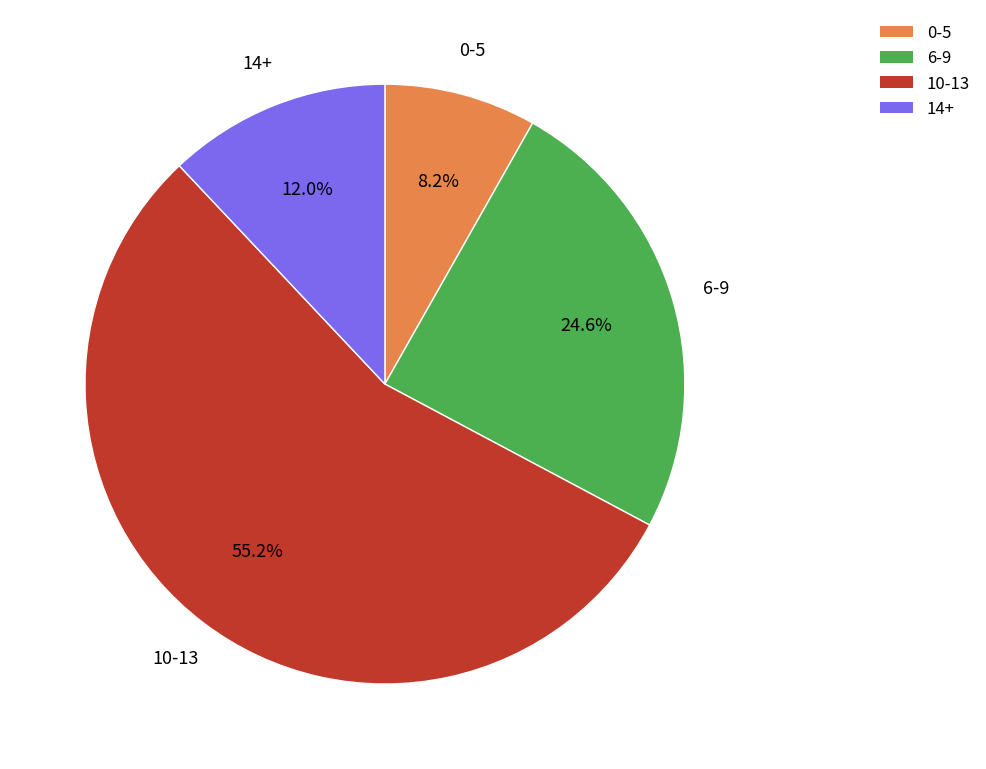

Which has a higher value, 10-13 or 14+?

10-13